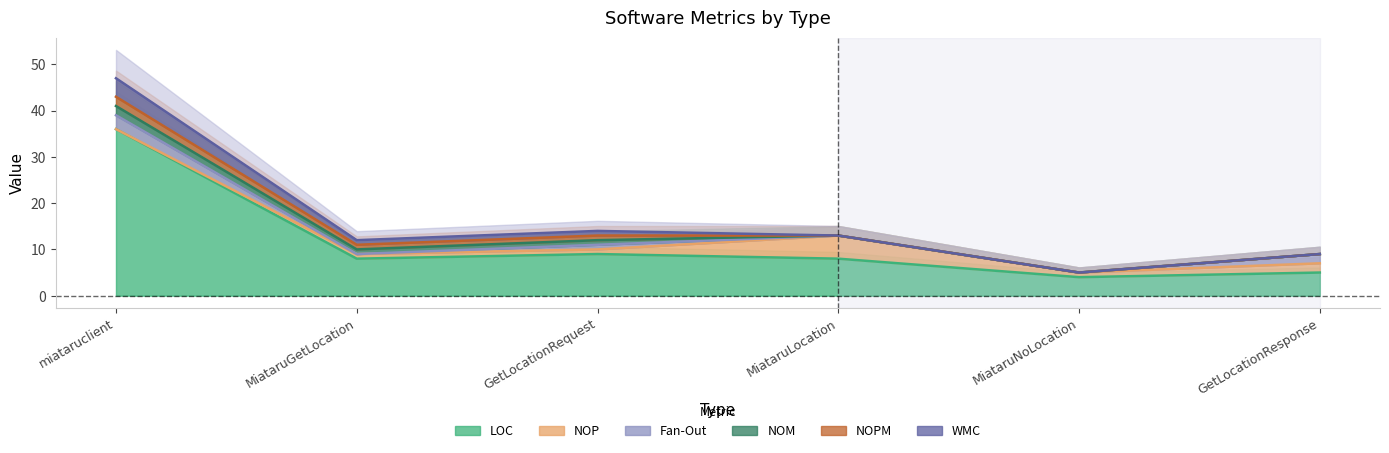

How many intersections are there between Fan-Out and NOP?

1